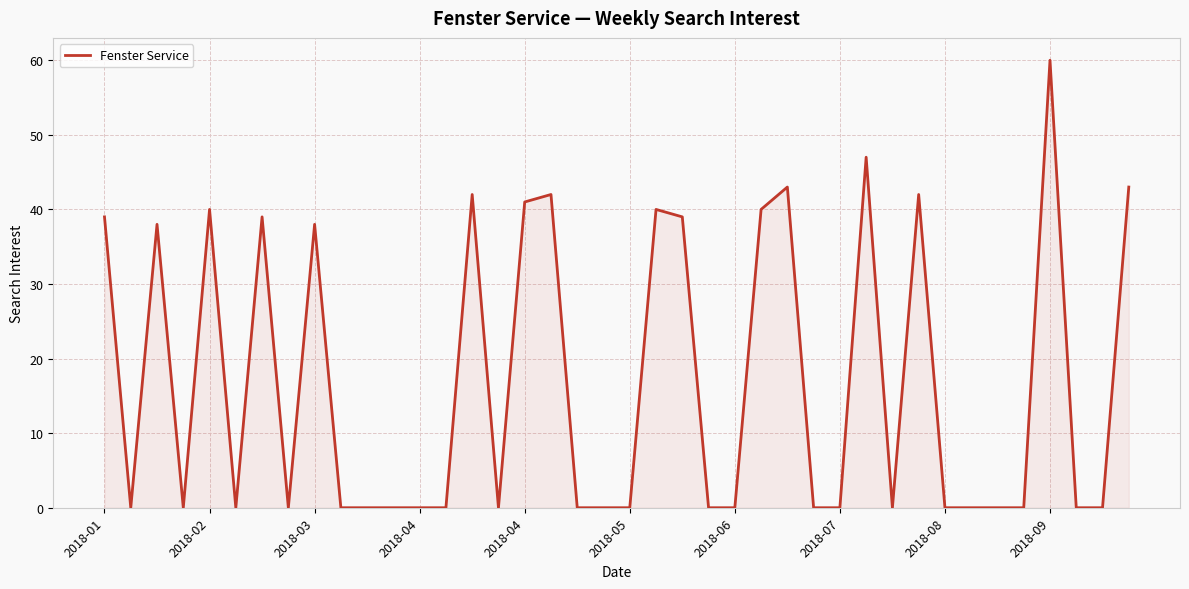

What is the difference between the maximum and minimum values?

60